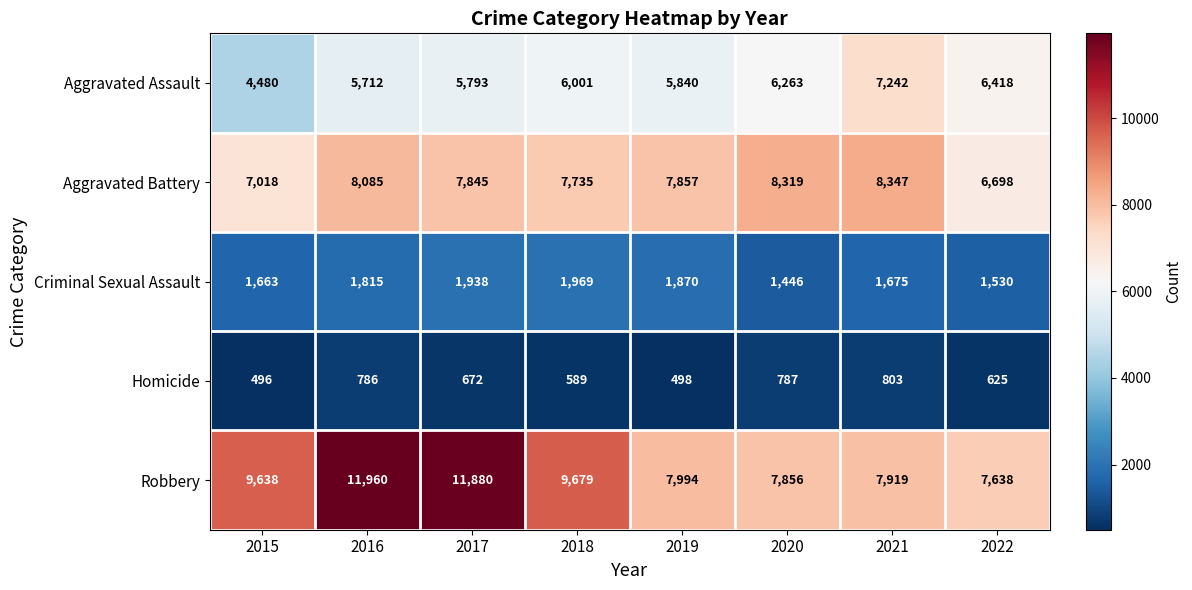

What is the spread (max minus min) of values at 2022?

7013